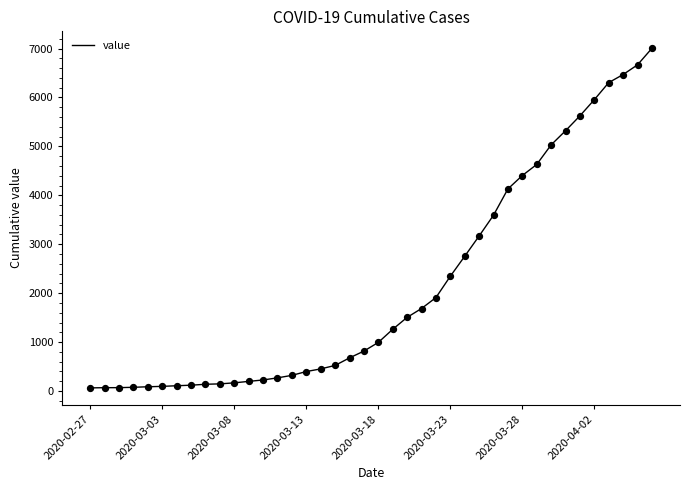

What is the difference between the maximum and minimum values?

6940